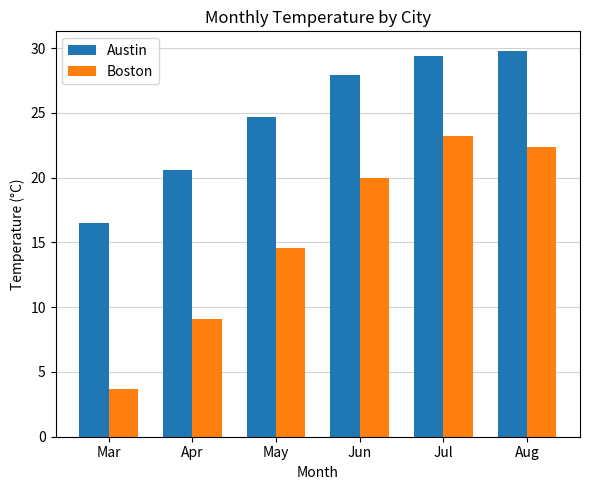

What is the total value across all series at Mar?

20.2